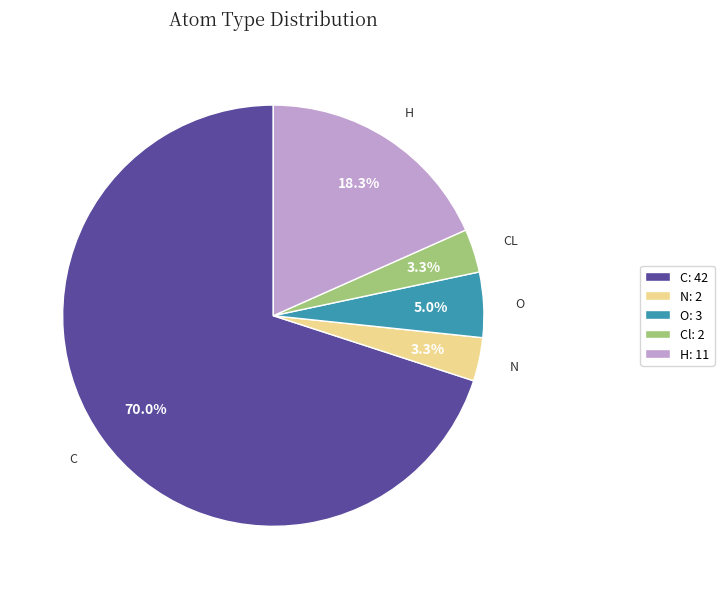

Which slice is the largest?

C: 42